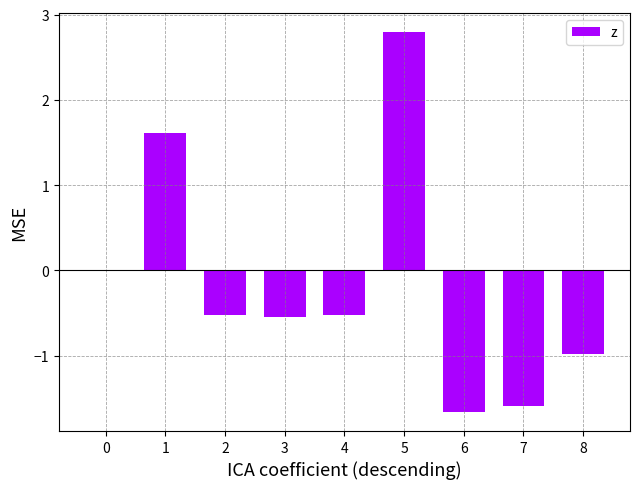

The chart shows a value of -2.2 at 7. True or false?

False